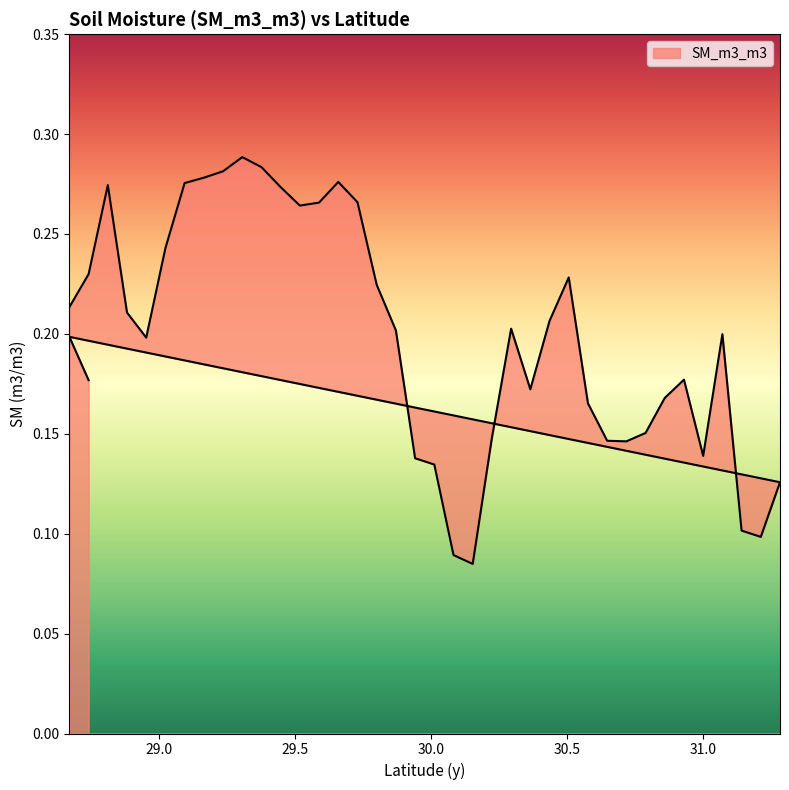

What is the label of the 4th point from the left?

28.8822632932119